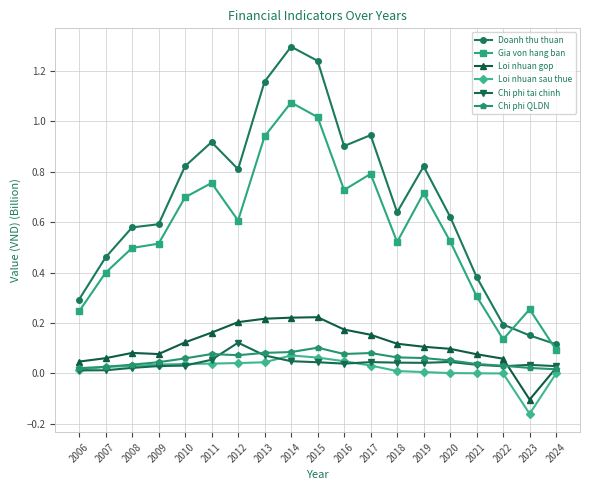

At how many categories does at least one series exceed 0?

19